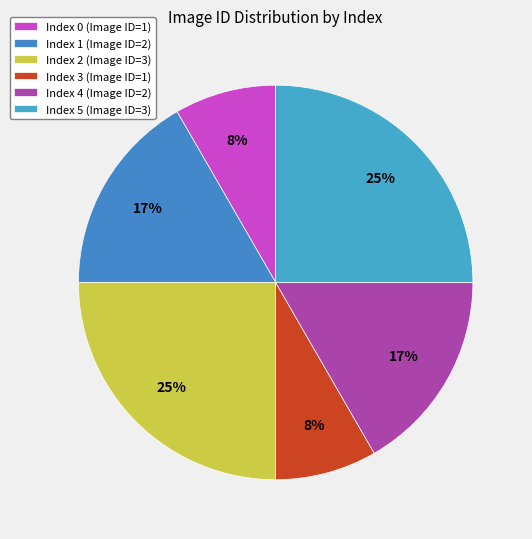

How many slices are in this pie chart?

6